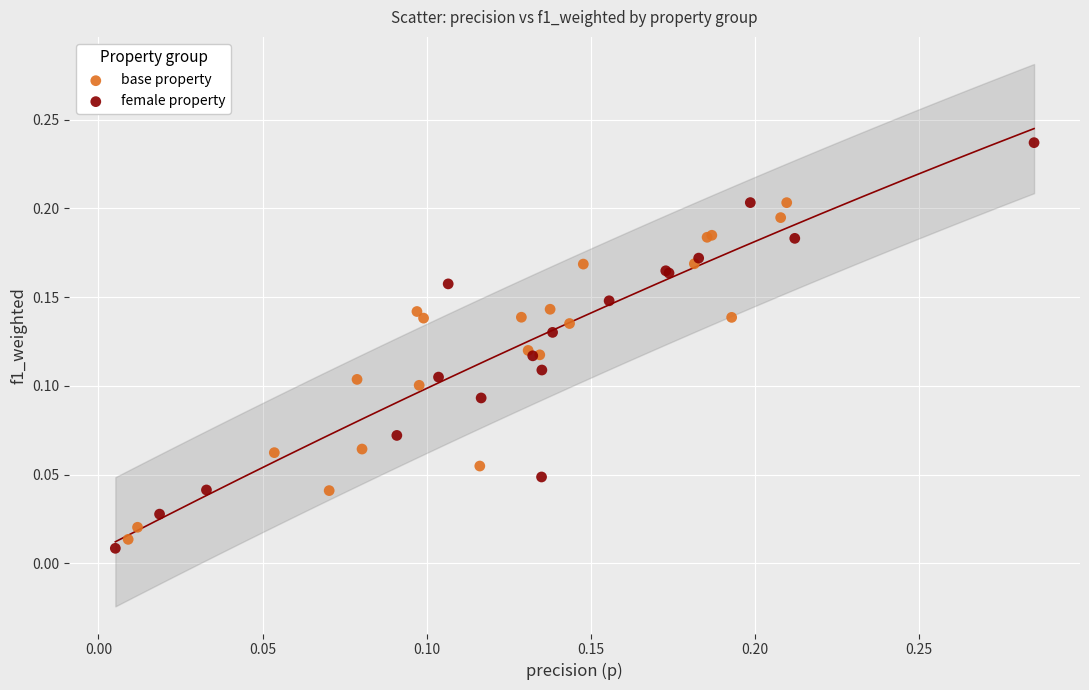

Which series contains the lowest Y value?

female property